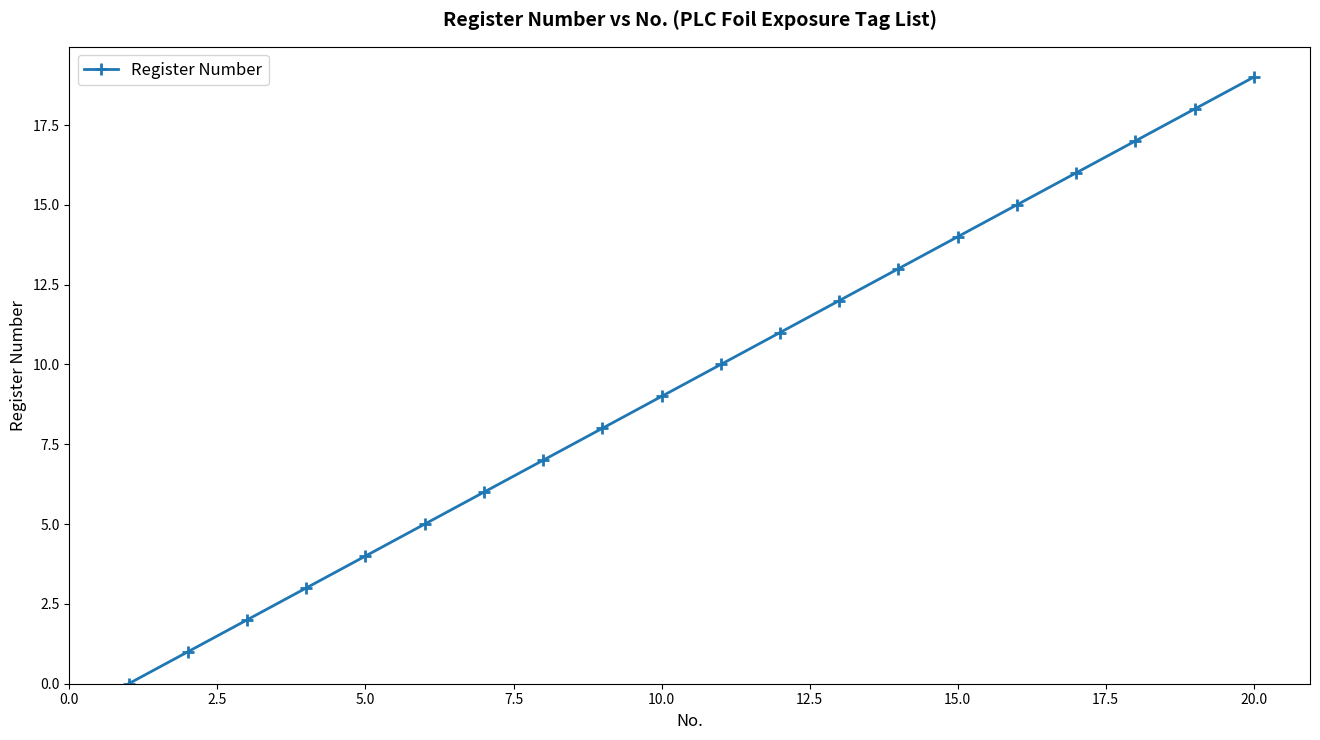

What is the maximum value shown in the chart?

19